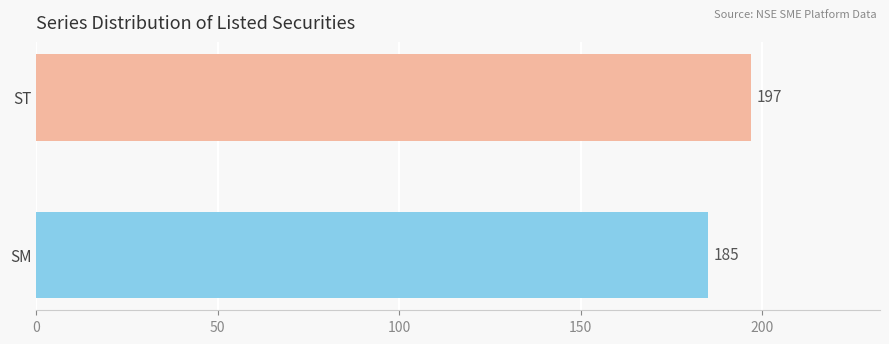

List the labels in order of value, largest first.

ST, SM